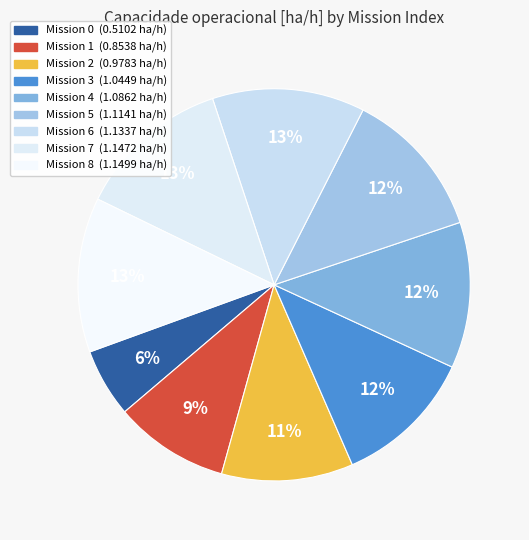

Rank the categories by value from lowest to highest.

0, 1, 2, 3, 4, 5, 6, 7, 8